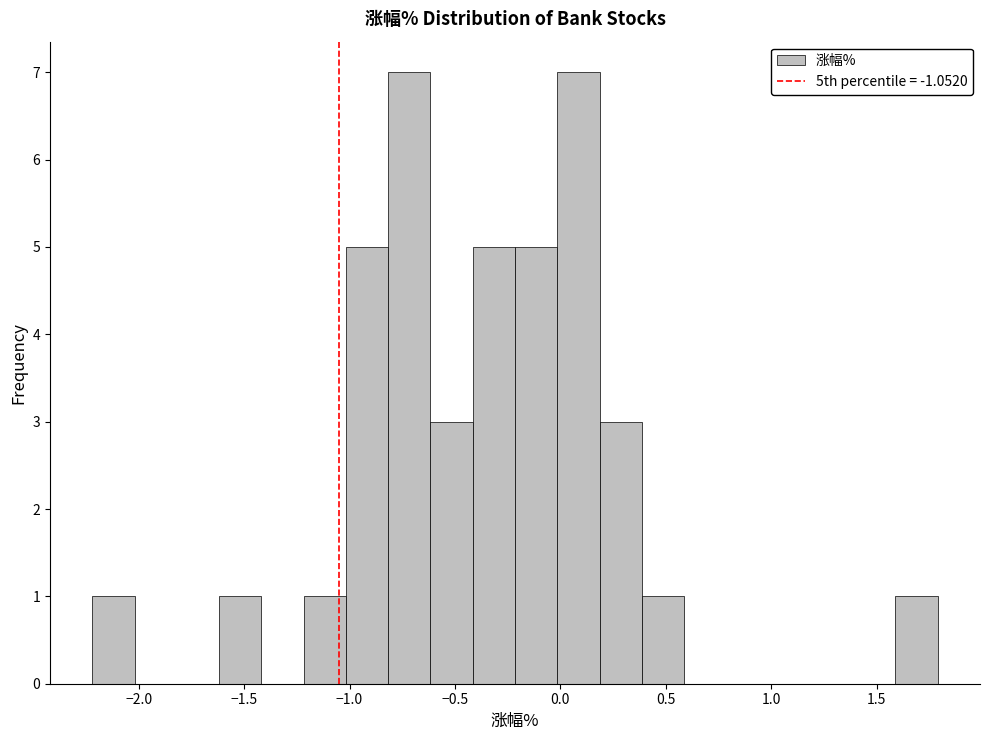

Reading left to right, transcribe this chart: for each bar, give the range it covers on the x-axis and its height. Neither the bar edges nor the heights are printed on the chart, so give them approximately, as read against the axes.

-2.2 to -2.0: 1
-2.0 to -1.8: 0
-1.8 to -1.6: 0
-1.6 to -1.4: 1
-1.4 to -1.2: 0
-1.2 to -1.0: 1
-1.0 to -0.8: 5
-0.8 to -0.6: 7
-0.6 to -0.4: 3
-0.4 to -0.2: 5
-0.2 to 0.0: 5
0.0 to 0.2: 7
0.2 to 0.4: 3
0.4 to 0.6: 1
0.6 to 0.8: 0
0.8 to 1.0: 0
1.0 to 1.2: 0
1.2 to 1.4: 0
1.4 to 1.6: 0
1.6 to 1.8: 1